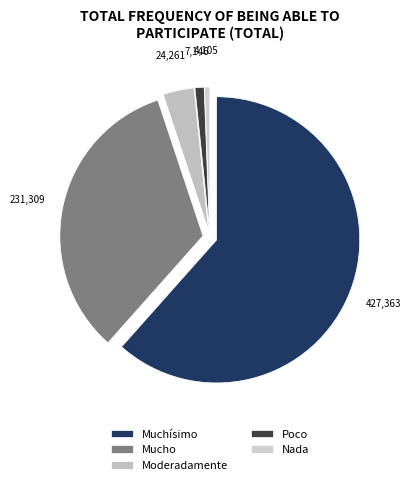

What is the smallest slice in the pie chart?

Nada